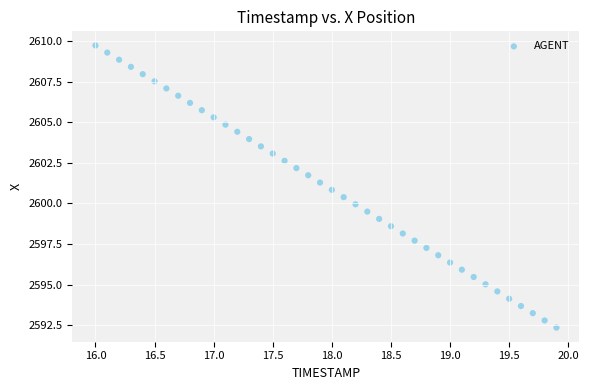

What is the range of X values (max minus min)?

3.9